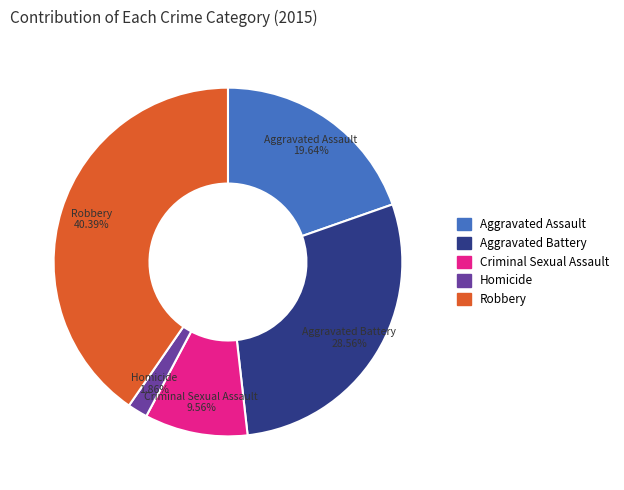

Approximately how many times larger is the value at Aggravated Battery compared to Aggravated Assault?

1.5